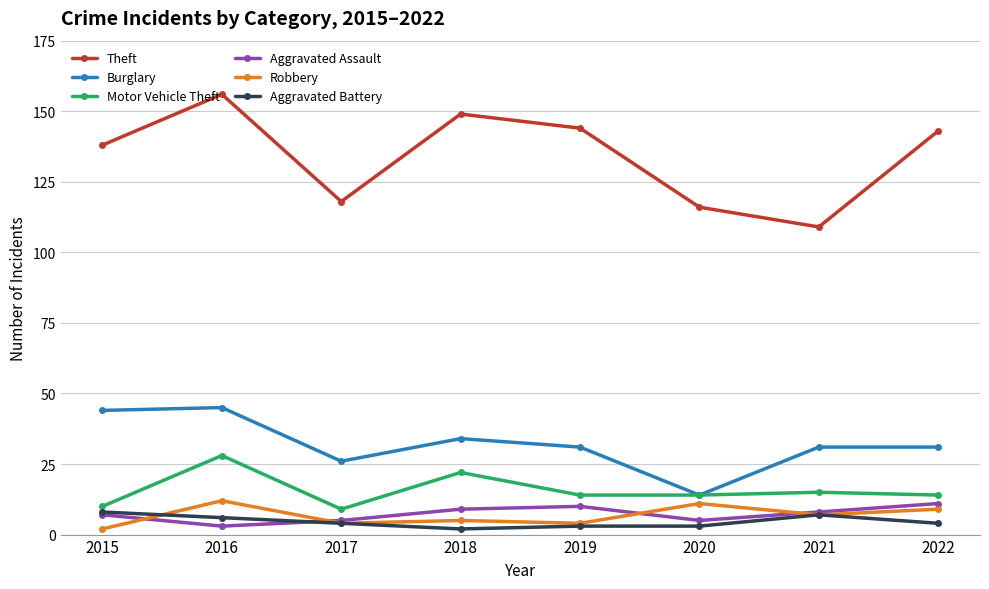

Does the chart have visible grid lines?

Yes